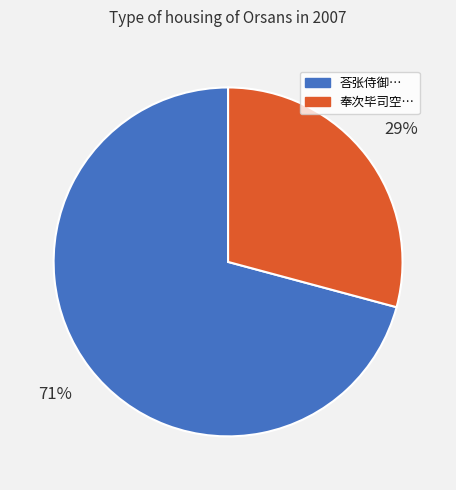

How many slices are in this pie chart?

2